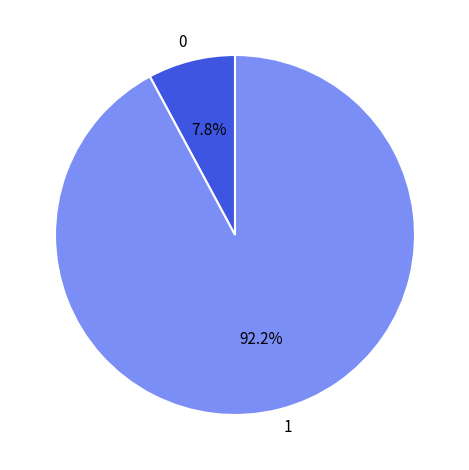

Does any single category account for the majority?

Yes